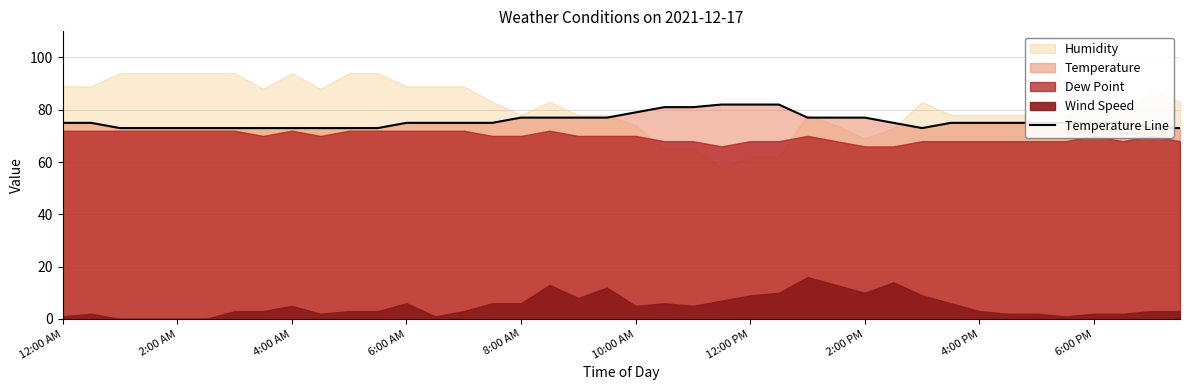

How many lines are shown in the chart?

1